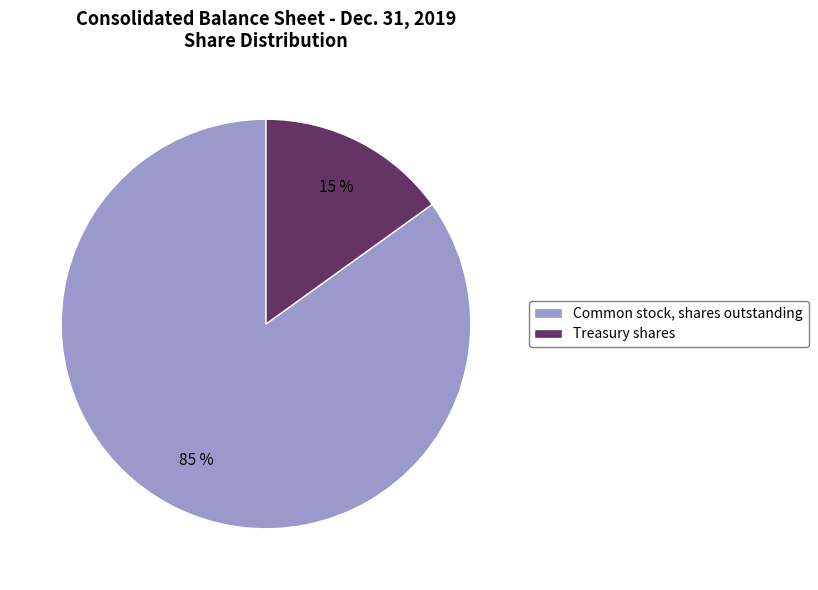

Is the sum of Treasury shares and Common stock, shares outstanding greater than half?

Yes